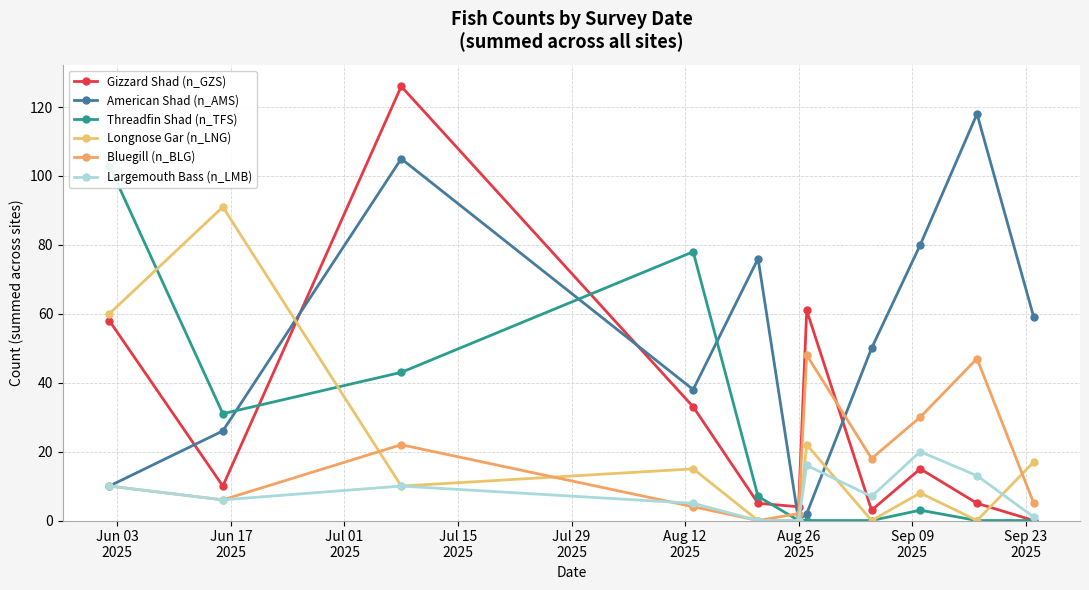

Is this an area chart (filled region under the line)?

No